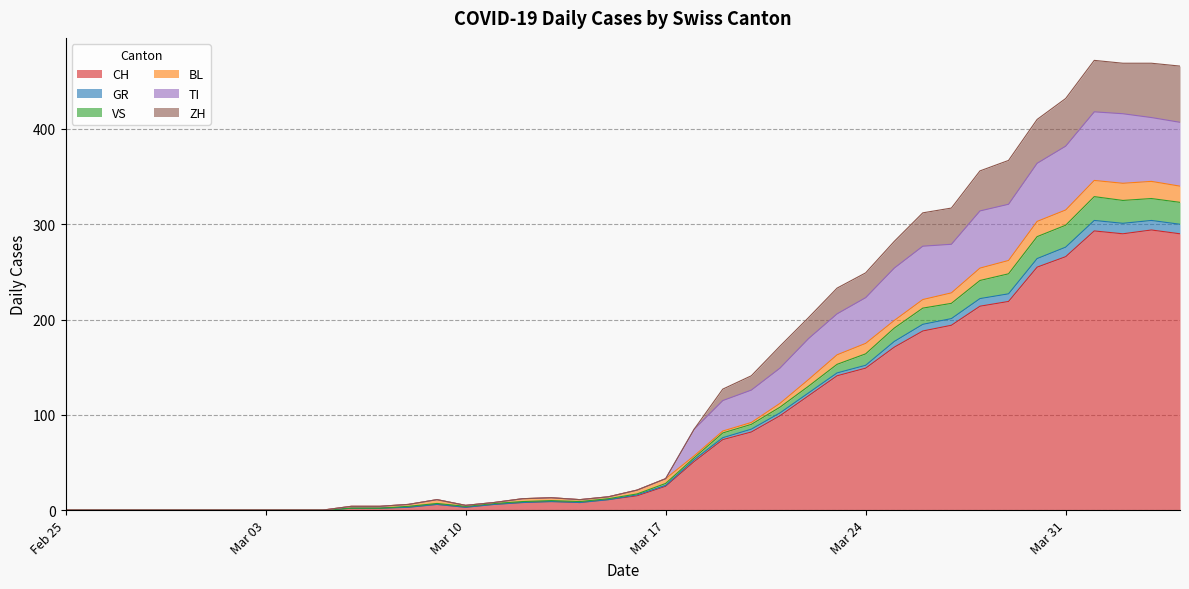

What is the maximum value for CH?

294